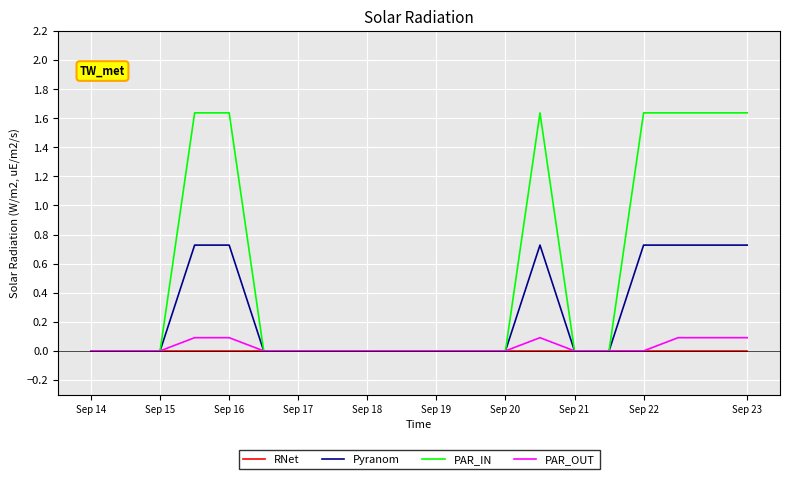

Which series has the largest total across all categories?

PAR_IN